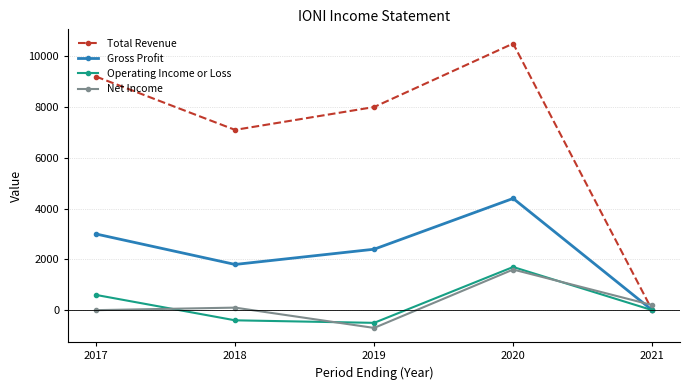

The Operating Income or Loss series shows -400 at 2018. True or false?

True